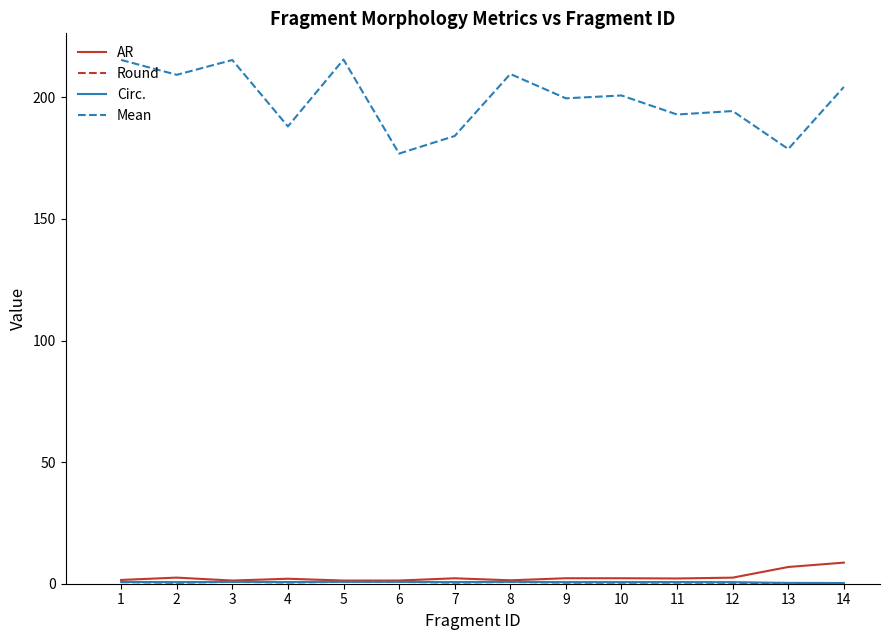

True or false: Mean and AR intersect in this chart.

False